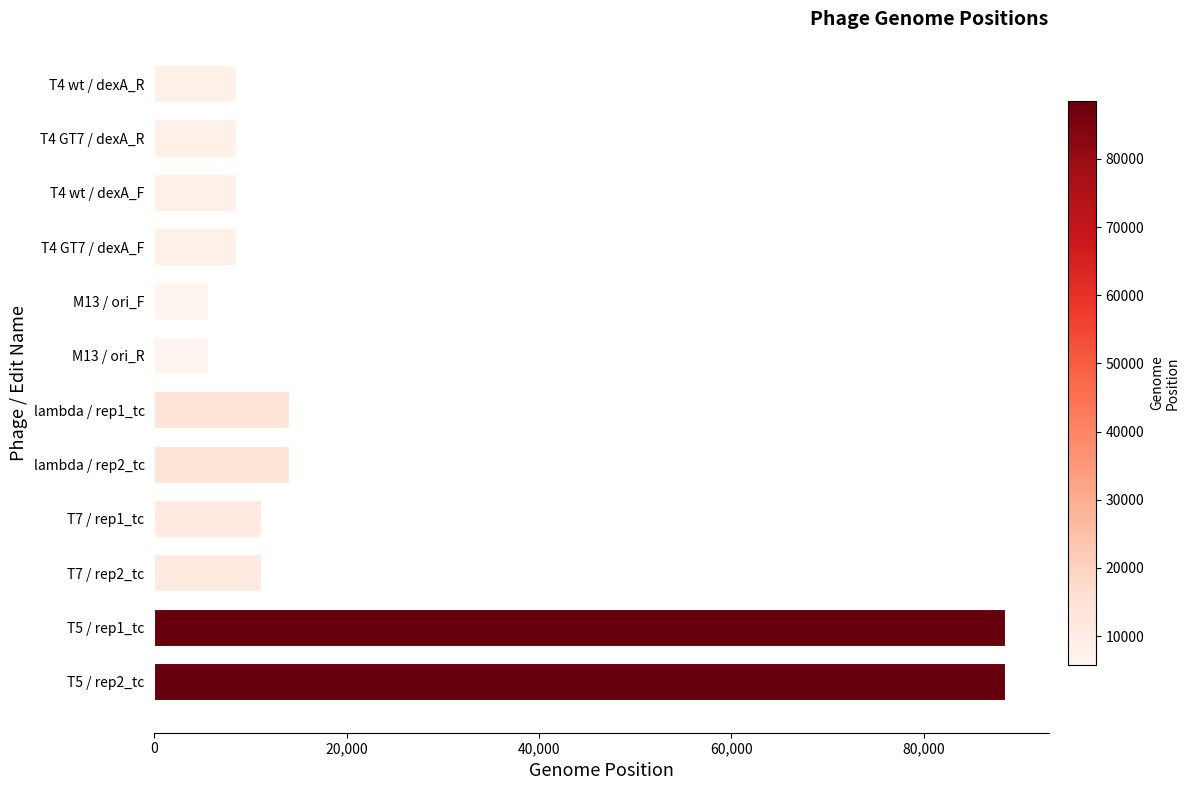

What is the change in value from T4 GT7 / dexA_R to M13 / ori_F?

-2878